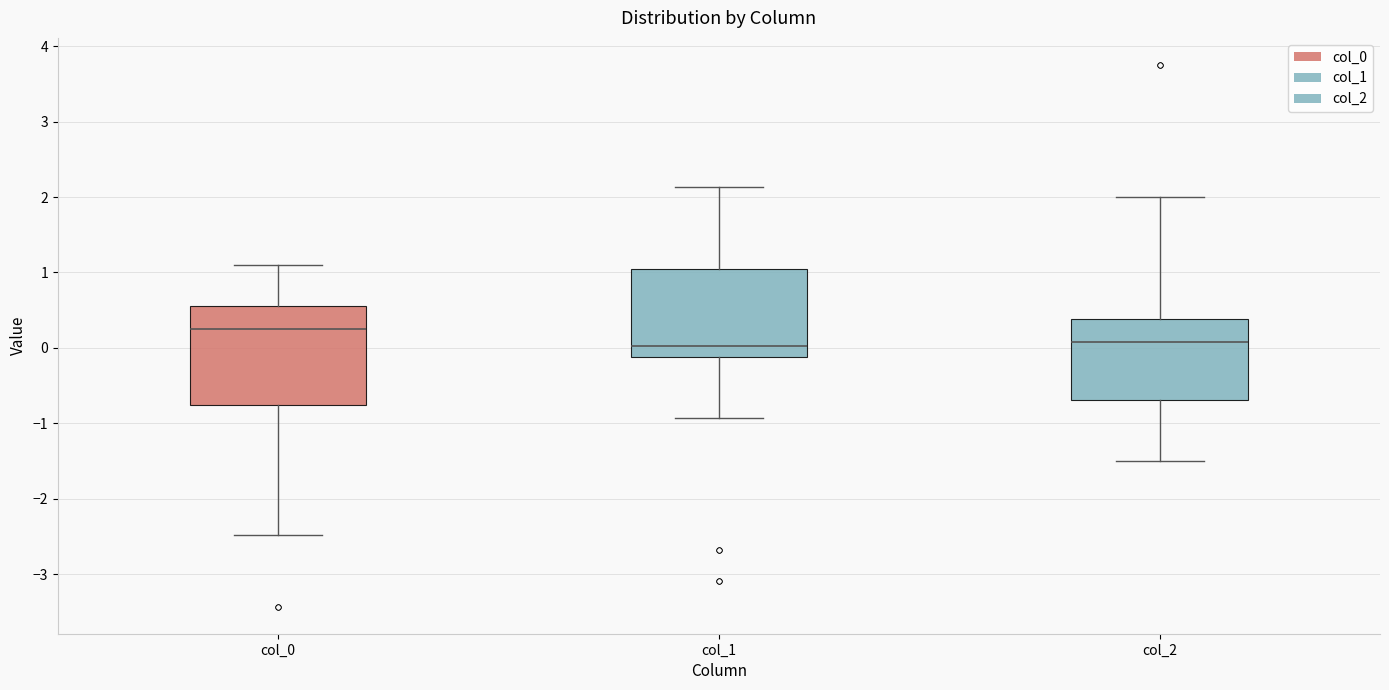

Reading left to right, read every box against the y-axis: the position of its median line, the range the box covers, and the ends of its whiskers. The values are not printed on the chart, so give them approximately, as read against the axis.

col_0: median 0.2, box -0.8 to 0.6, whiskers -2.5 to 1.1
col_1: median 0.0, box -0.1 to 1.0, whiskers -0.9 to 2.1
col_2: median 0.1, box -0.7 to 0.4, whiskers -1.5 to 2.0